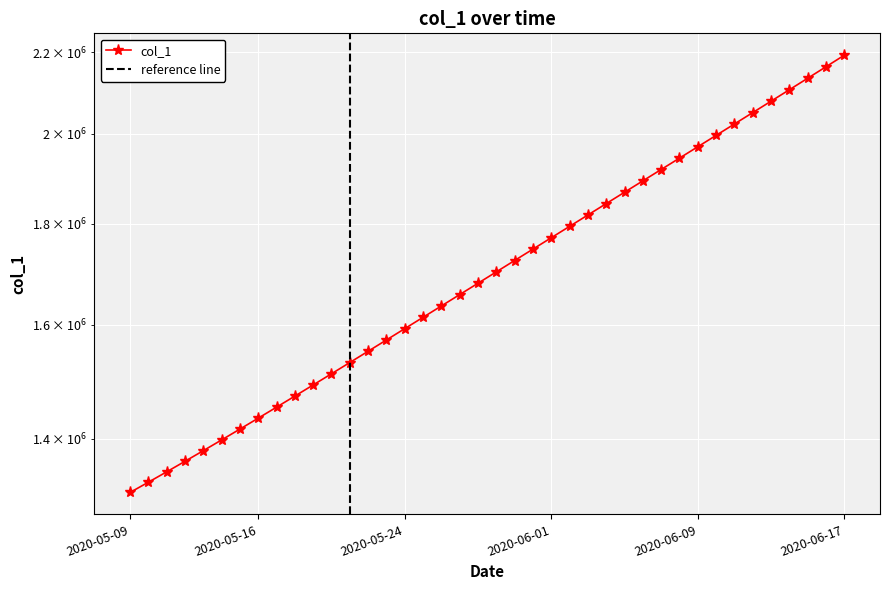

Read the value at 2020-06-01.

1771098.0